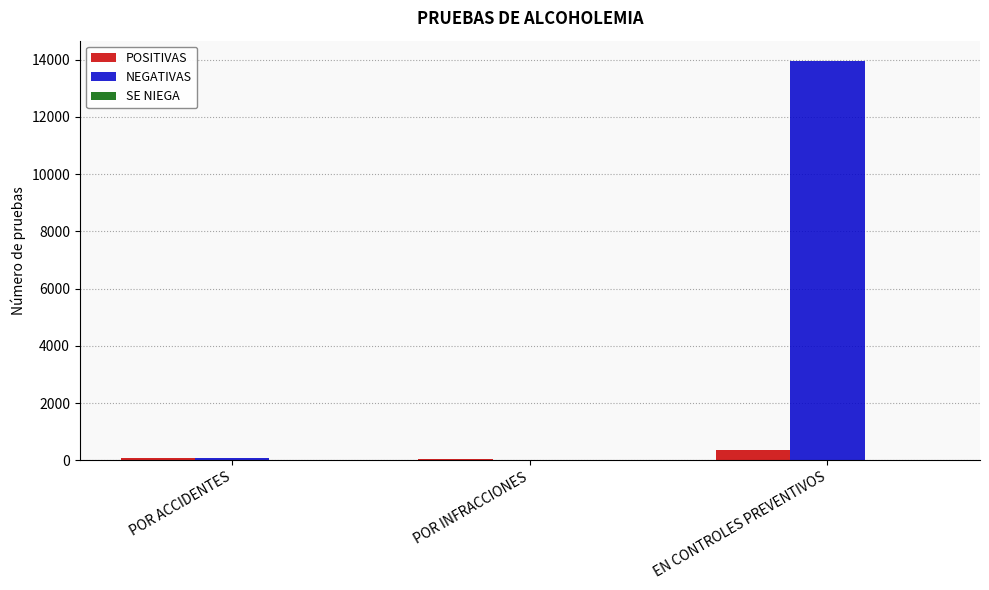

The NEGATIVAS series shows 13968 at EN CONTROLES PREVENTIVOS. True or false?

True